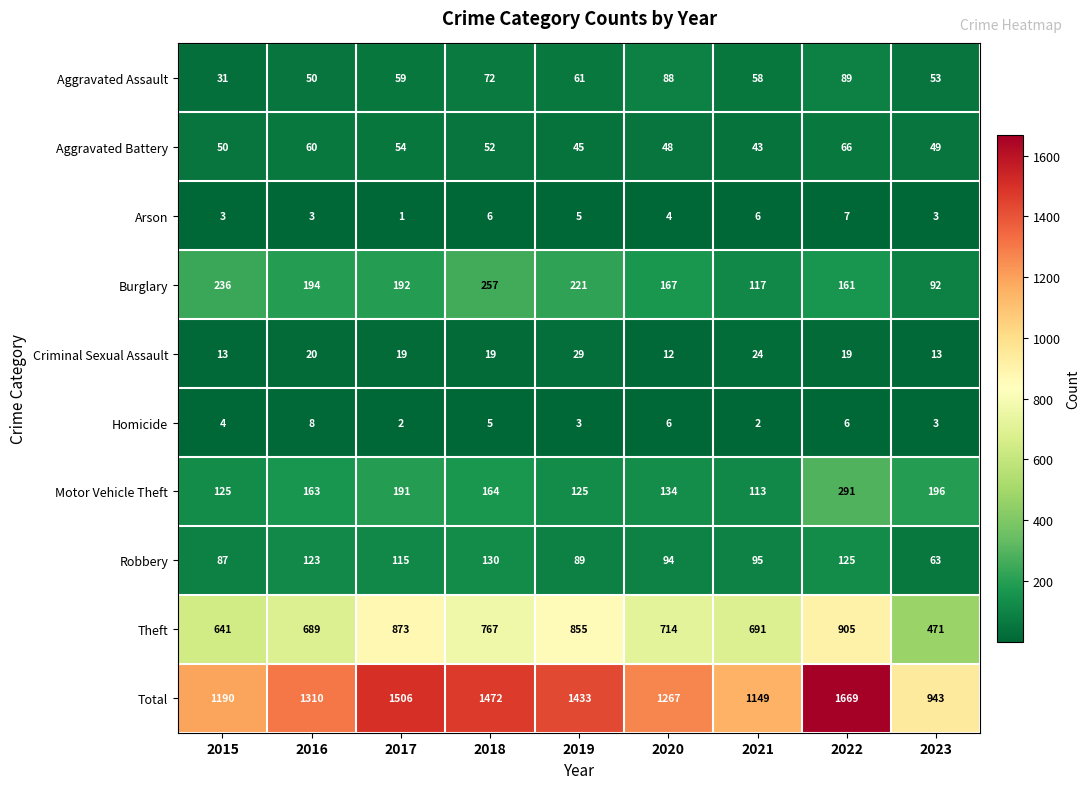

Rank the series by their maximum value, from lowest to highest.

Arson, Homicide, Criminal Sexual Assault, Aggravated Battery, Aggravated Assault, Robbery, Burglary, Motor Vehicle Theft, Theft, Total